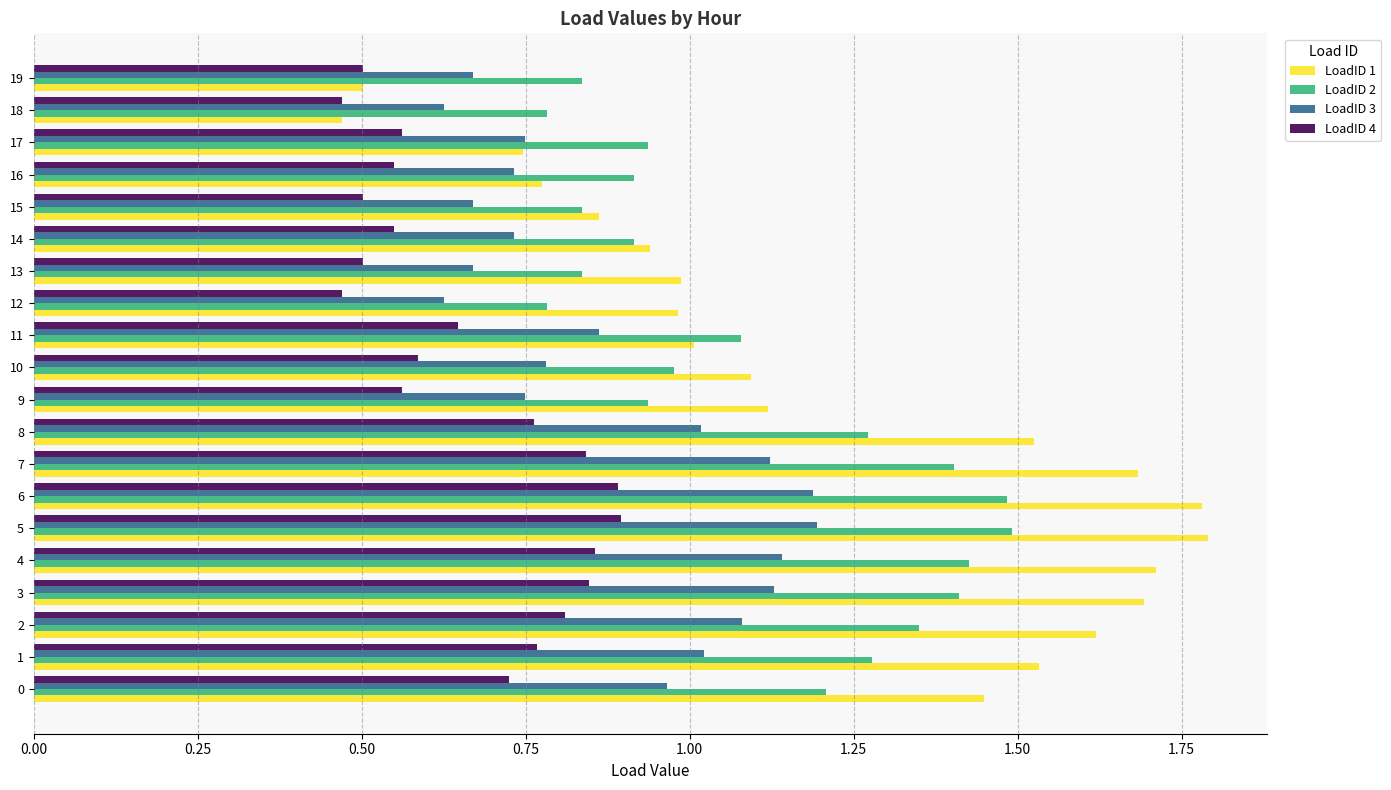

What is the total value across all series at 4?

5.1